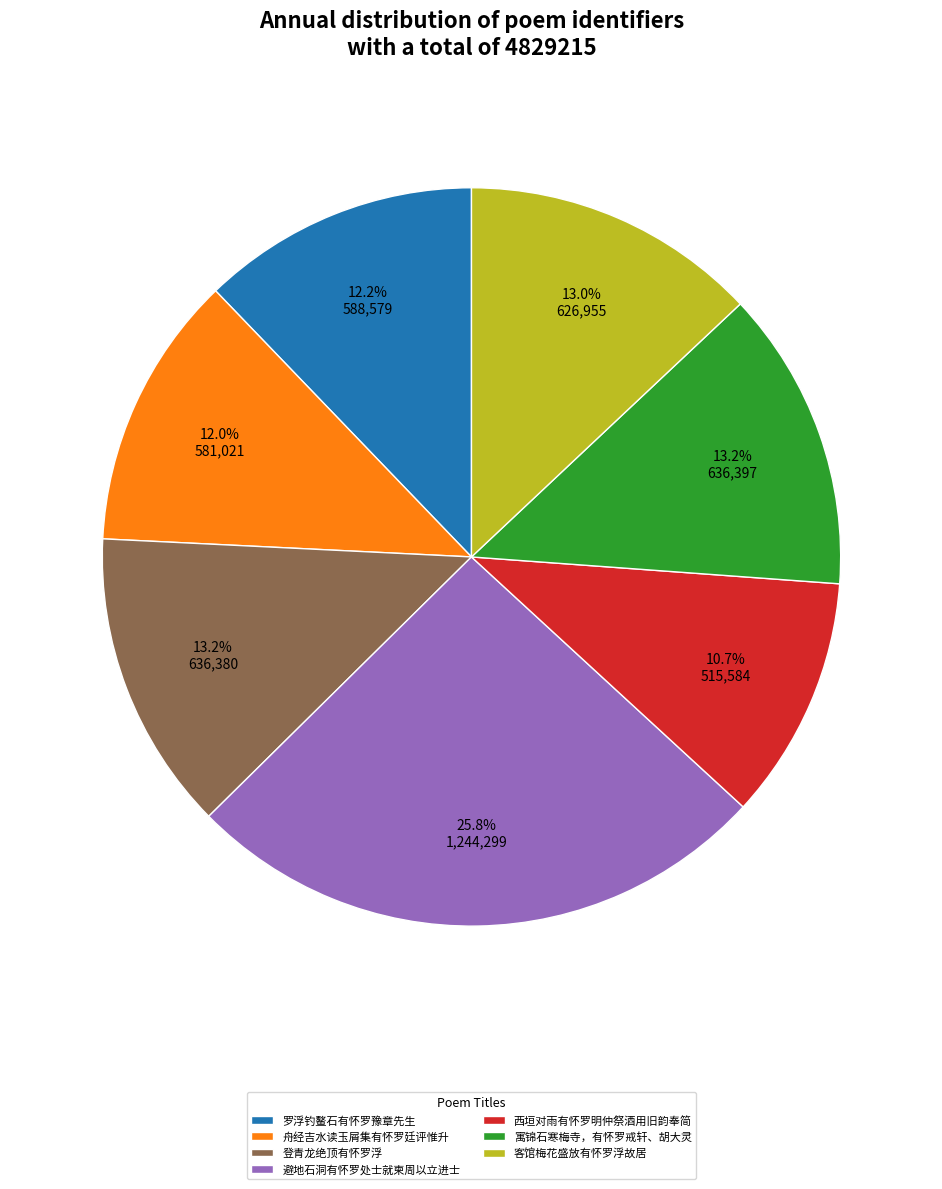

Which has a higher value, 避地石洞有怀罗处士就柬周以立进士 or 客馆梅花盛放有怀罗浮故居?

避地石洞有怀罗处士就柬周以立进士